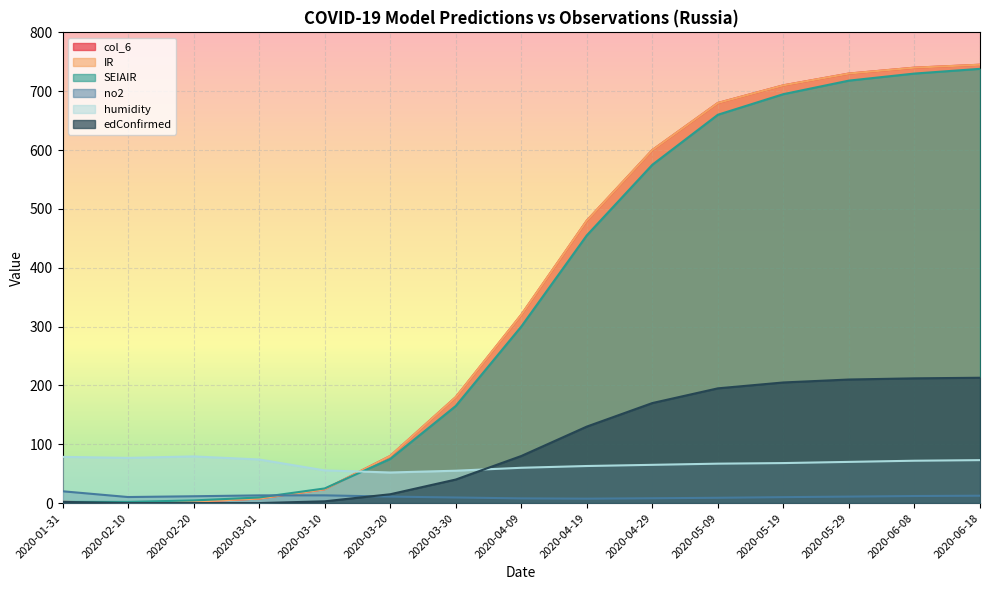

The value of humidity at 2020-05-09 is 22.5. True or false?

False